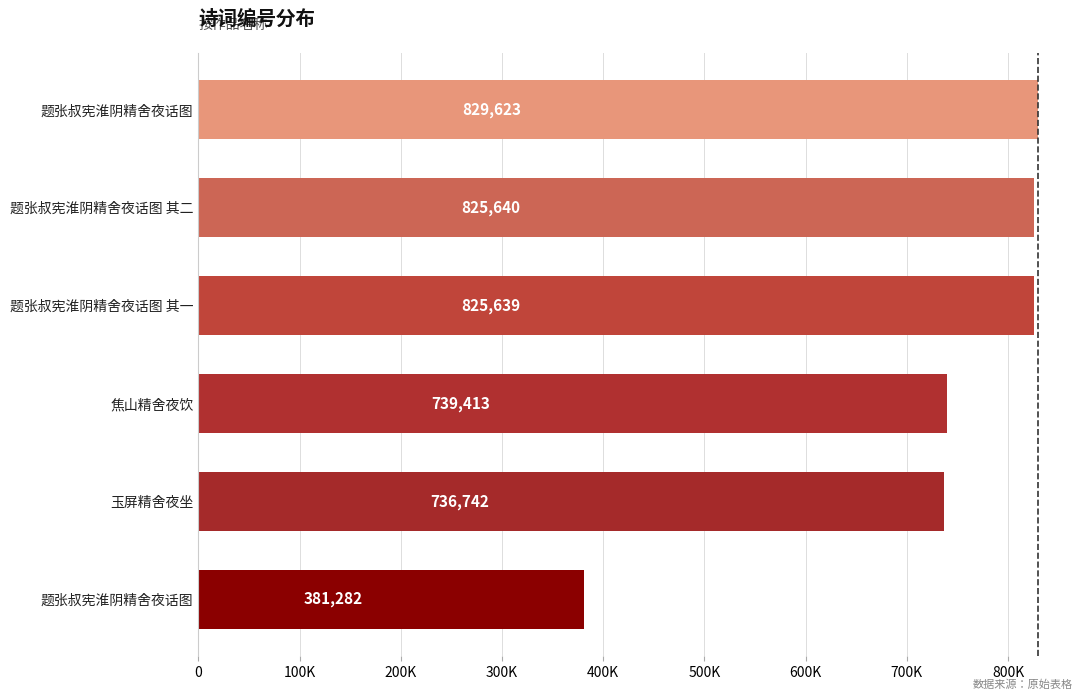

Are the bars horizontal?

Yes